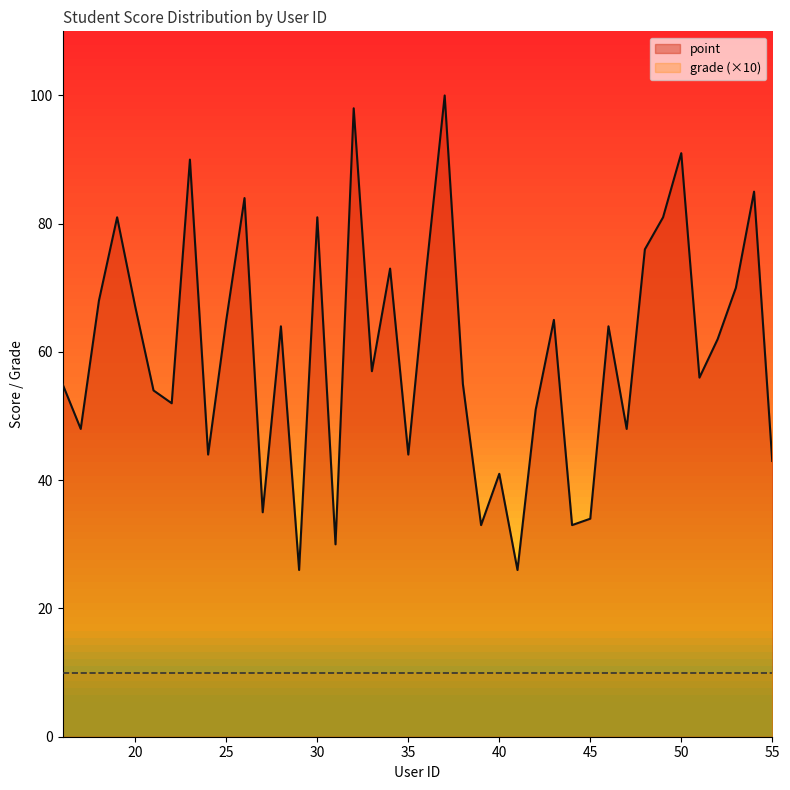

What is the difference between the values at 53 and 44?

37